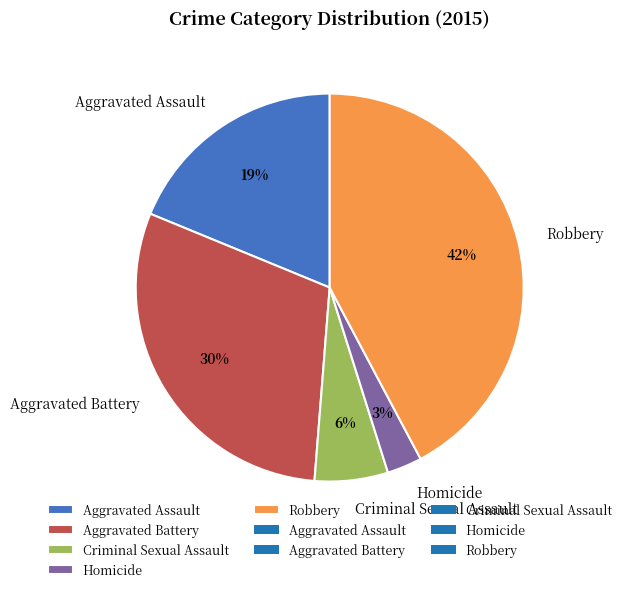

Which has a higher value, Criminal Sexual Assault or Homicide?

Criminal Sexual Assault